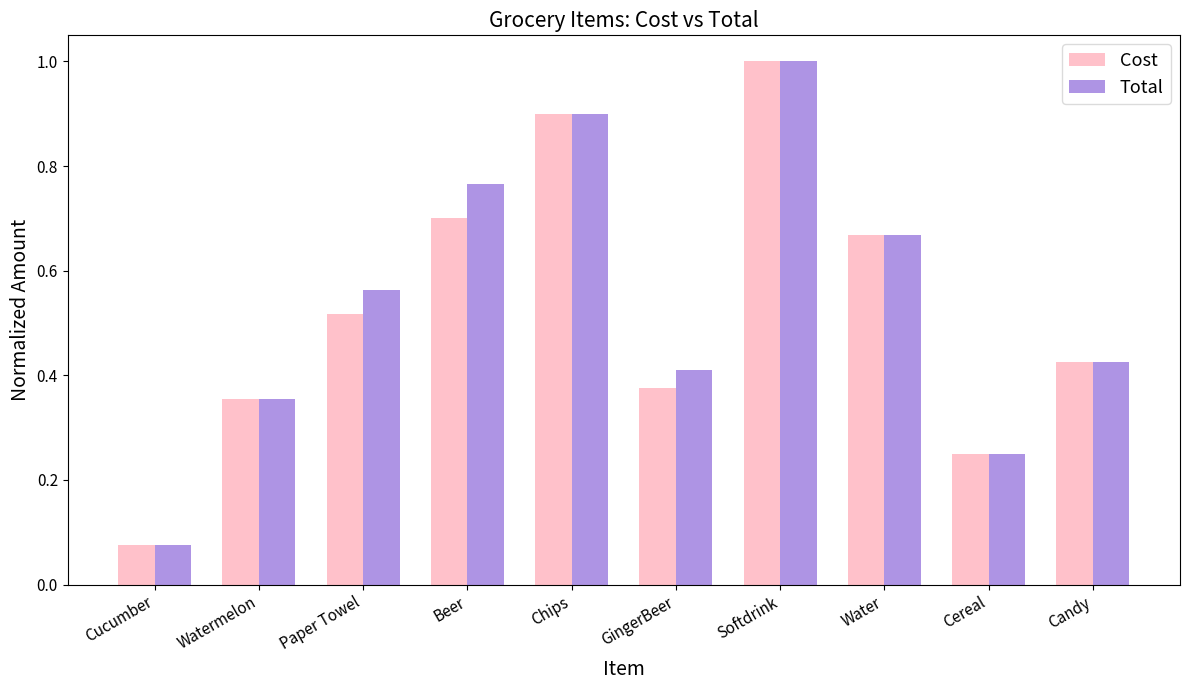

Where is Cost nearest to the value 0?

Cucumber